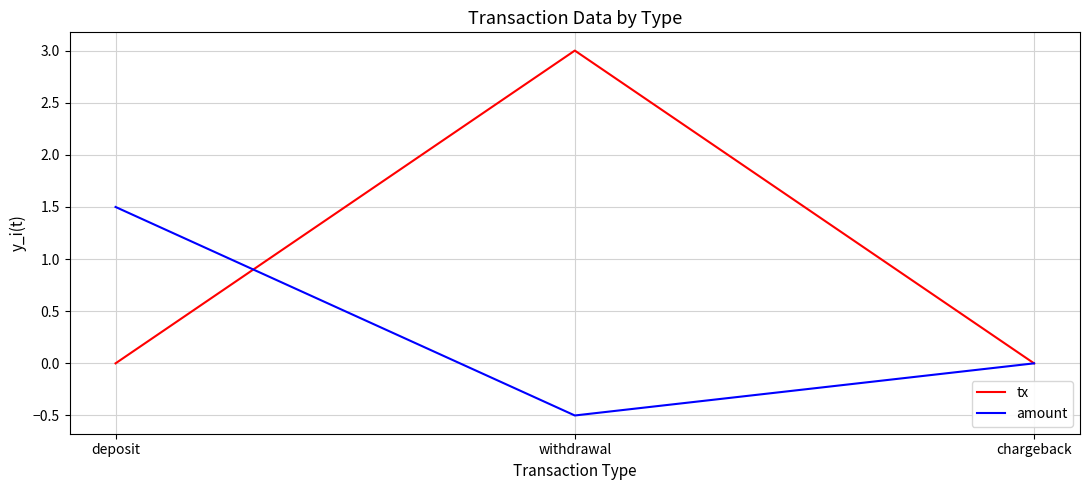

Count the number of data series in this chart.

2